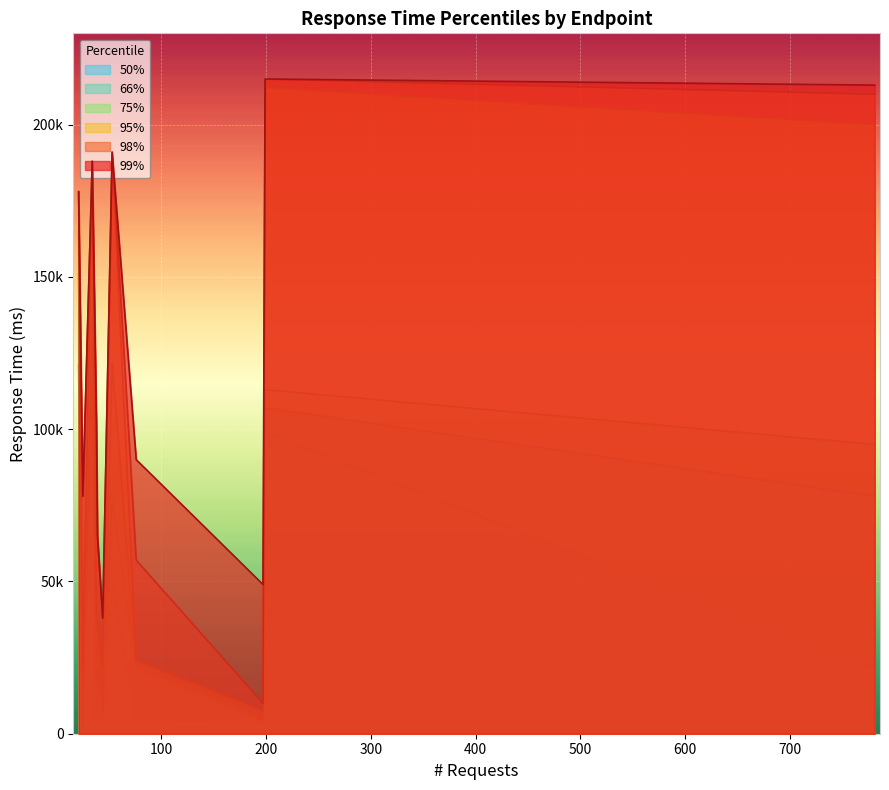

What are all the series names shown in the legend?

50%, 66%, 75%, 95%, 98%, 99%